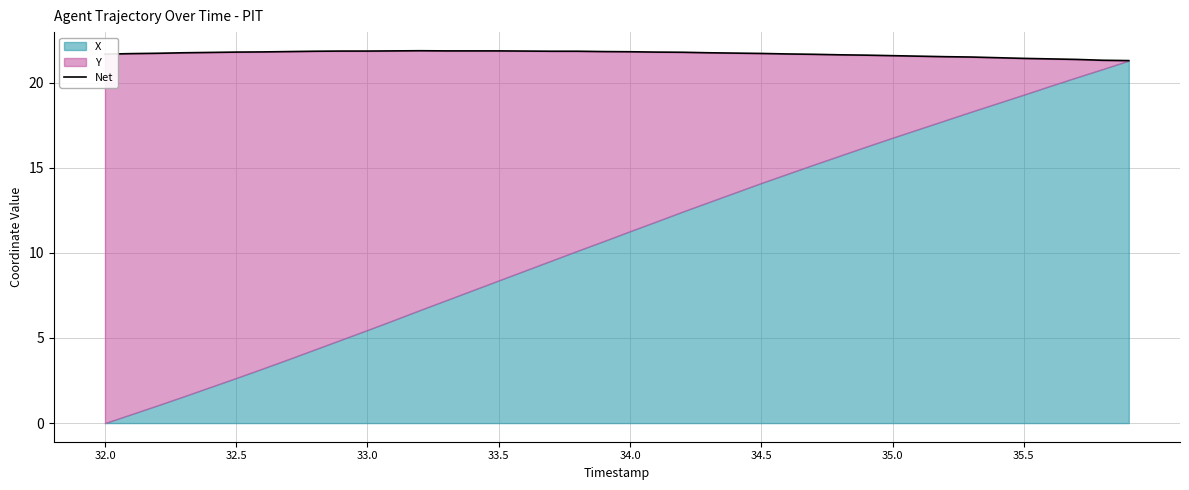

The chart shows a value of 6.7 at 24. True or false?

False